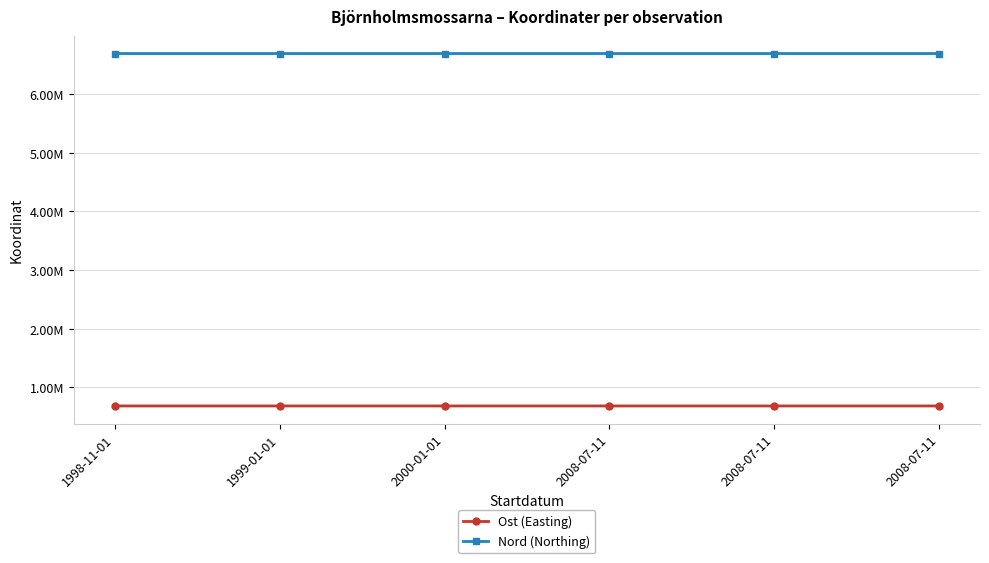

Does the chart have visible grid lines?

Yes